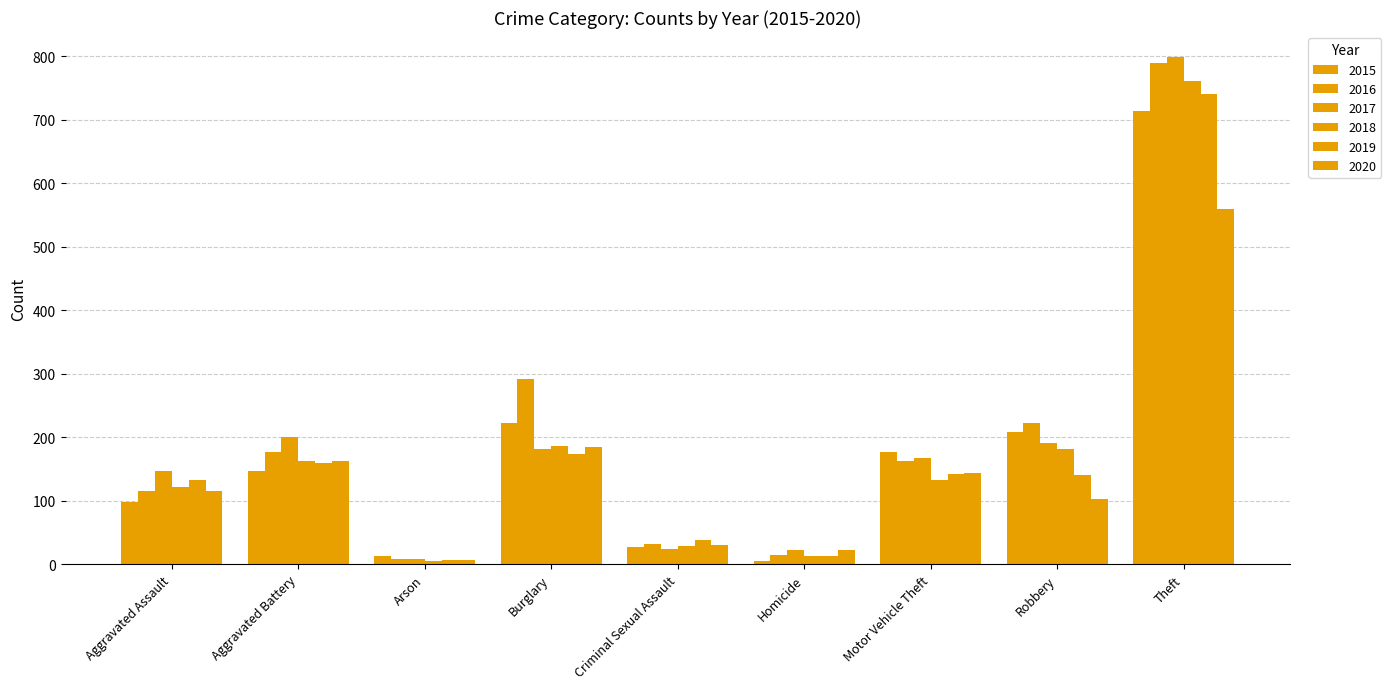

How many data points does each series have?

9